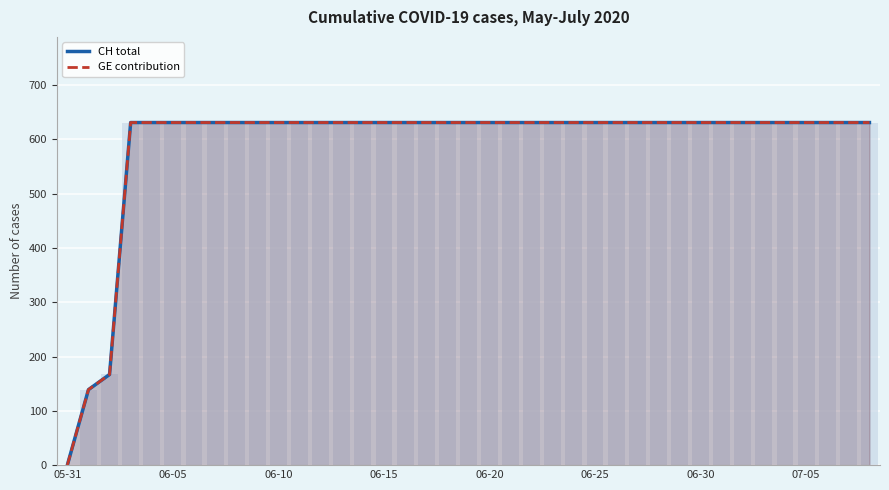

Which category has the lowest value in the GE contribution series?

05-31